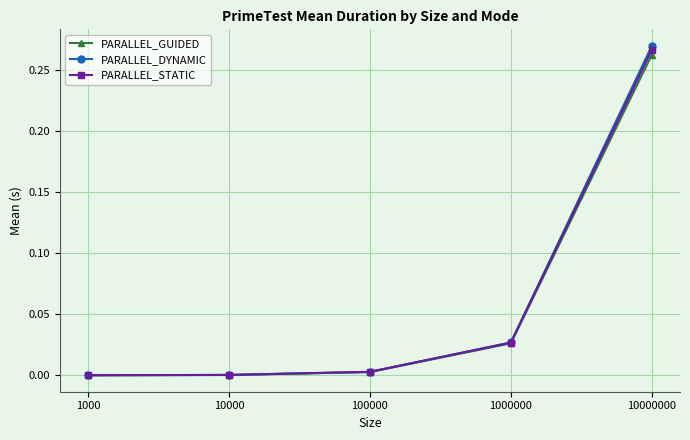

Which label corresponds to the largest value in the chart?

10000000